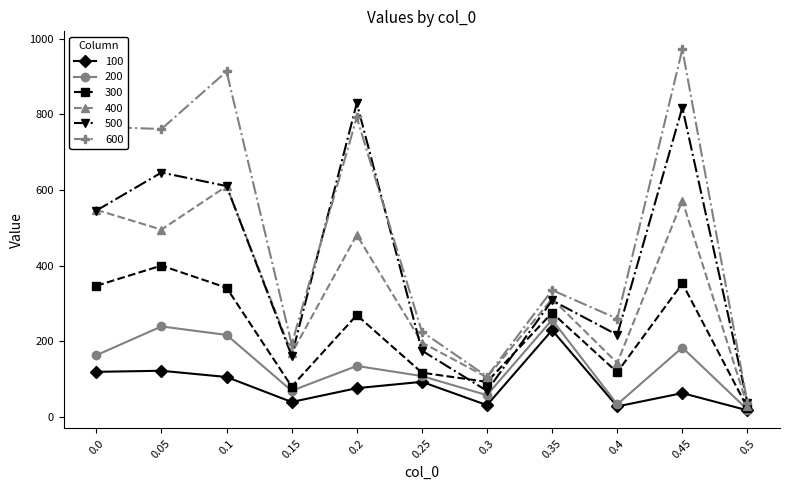

In 300, how many points are higher than both neighbors (excluding endpoints)?

4